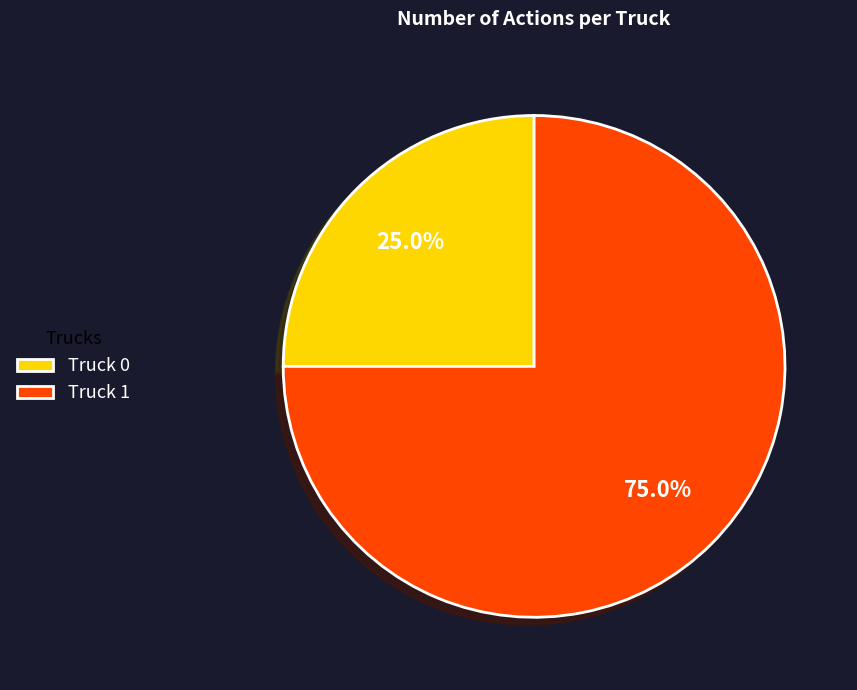

Is it true that Truck 0 is 33% of the pie?

False